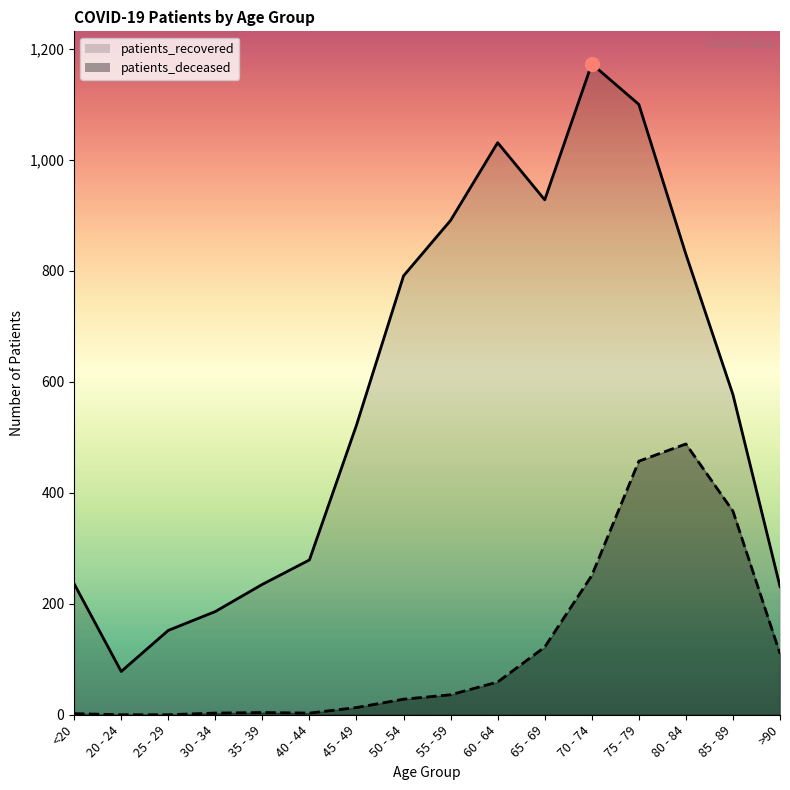

What are all the series names shown in the legend?

patients_deceased, patients_recovered